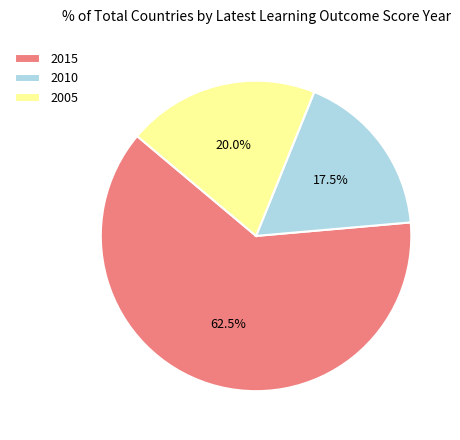

Rank the categories by value from lowest to highest.

2010, 2005, 2015